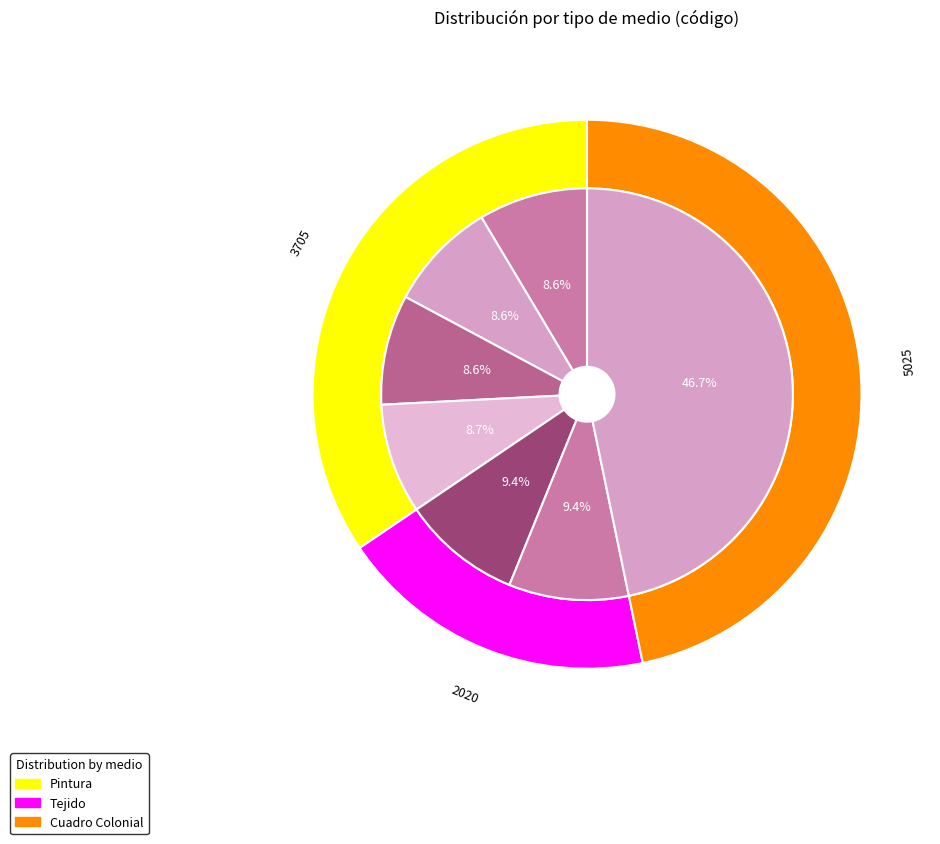

Which slice is the largest?

Sin autor